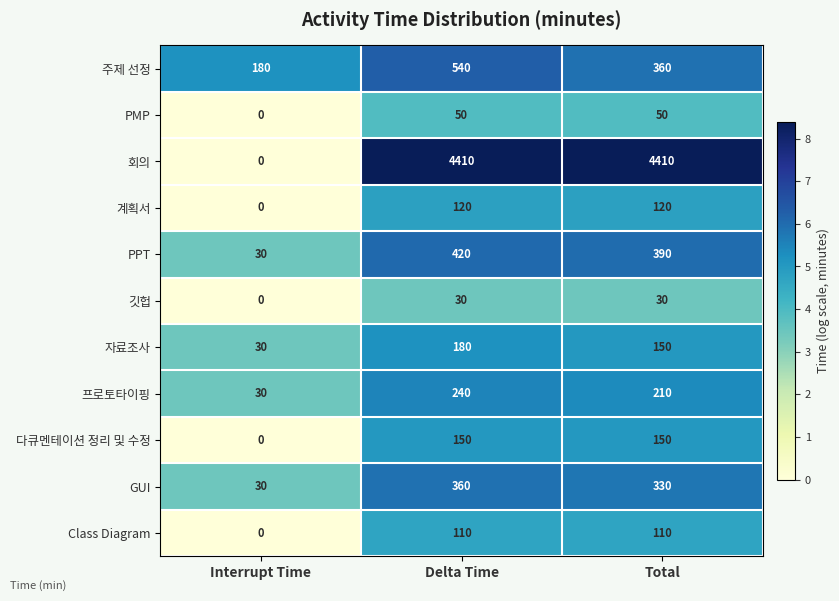

At which label is 회의 closest to 2205?

Interrupt Time